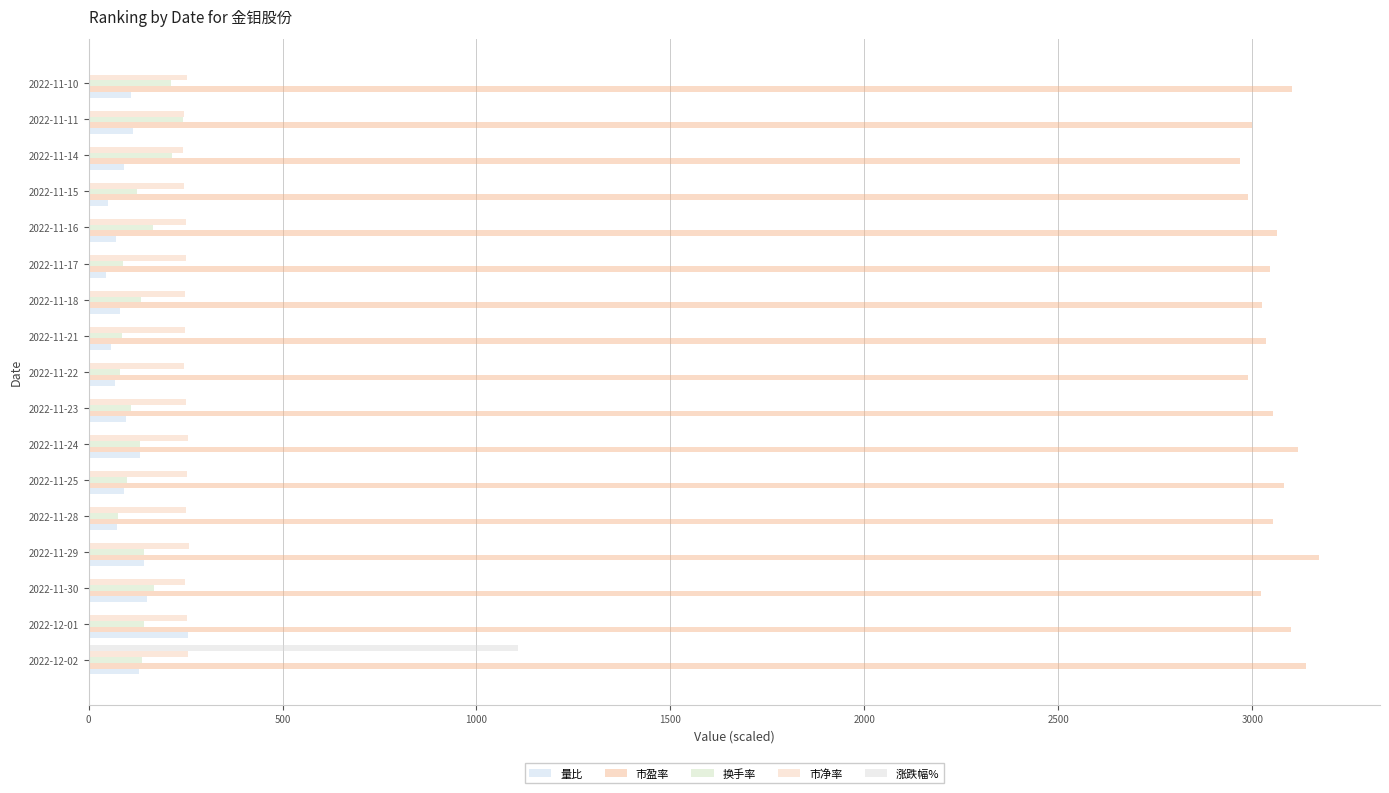

How many categories are shown in the chart?

17